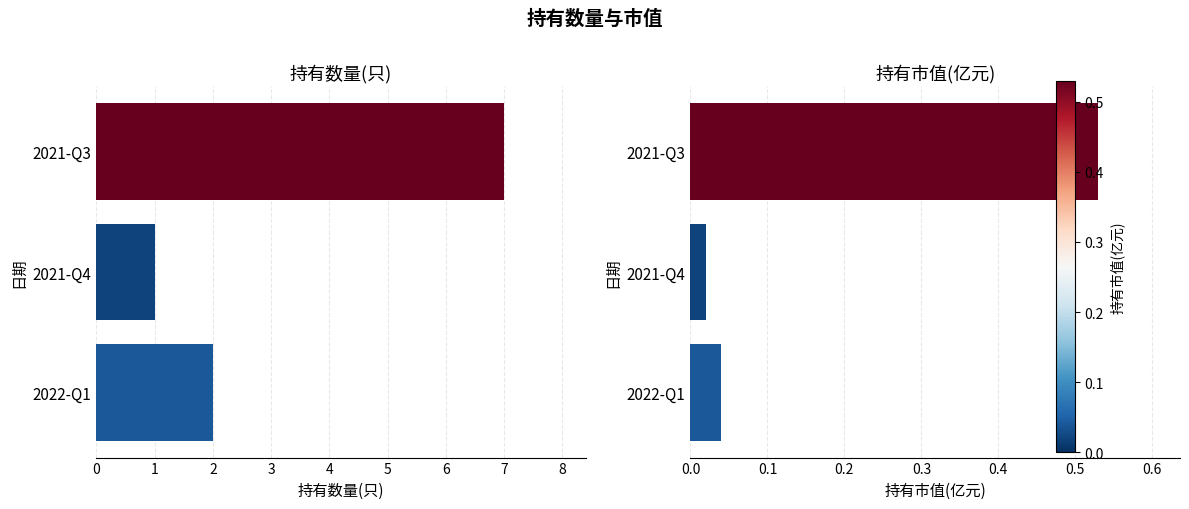

Is the value of 持有数量(只) at 2021-Q3 greater than the value of 持有市值(亿元) at 2022-Q1?

Yes